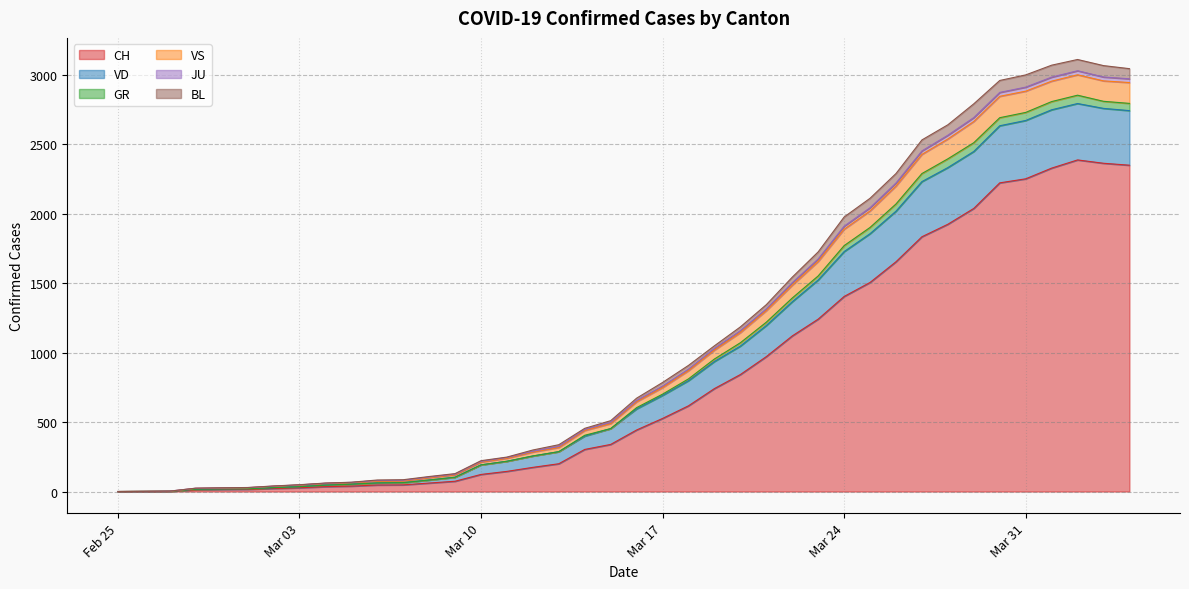

What is the highest value of the CH series?

2387